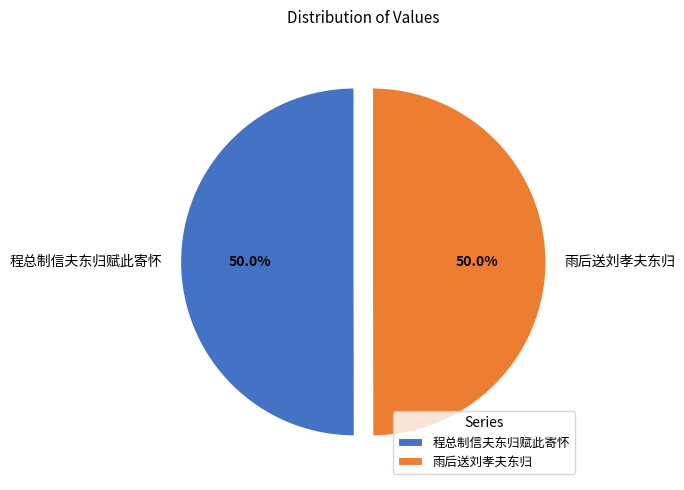

What percentage is the 程总制信夫东归赋此寄怀 slice, to the nearest percent?

50%